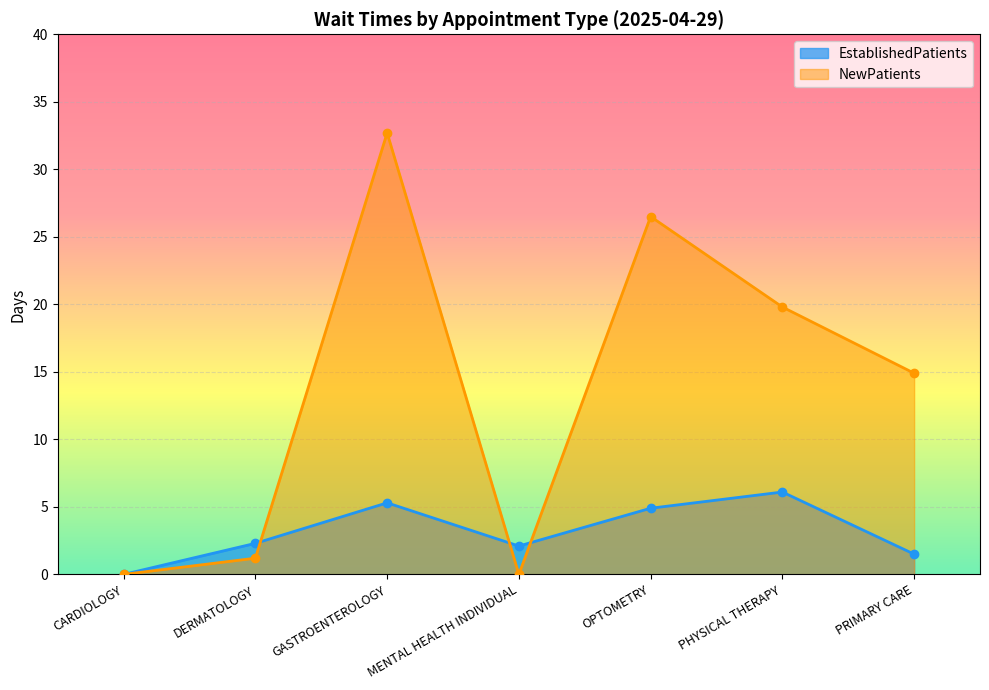

The value of EstablishedPatients at DERMATOLOGY is 3.8. True or false?

False